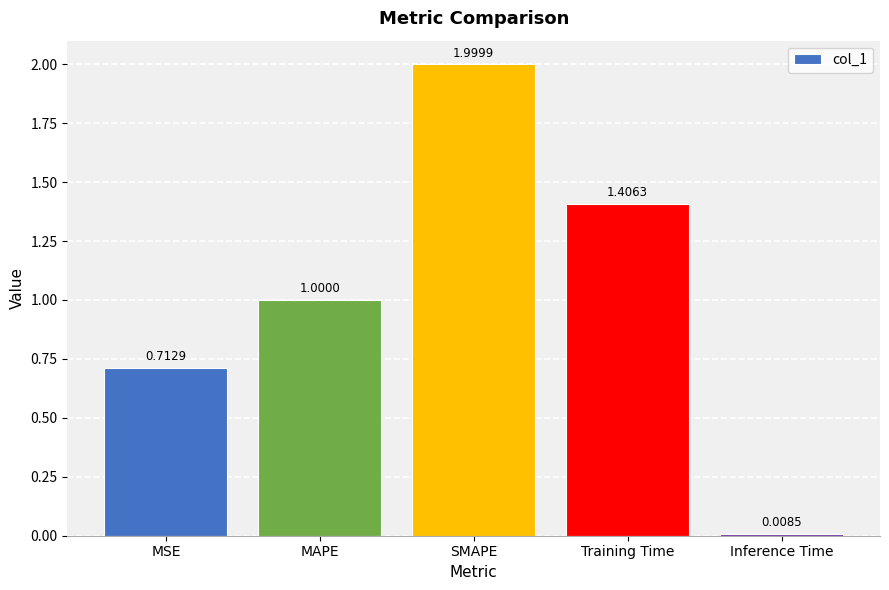

What is the label of the 4th bar from the right?

MAPE